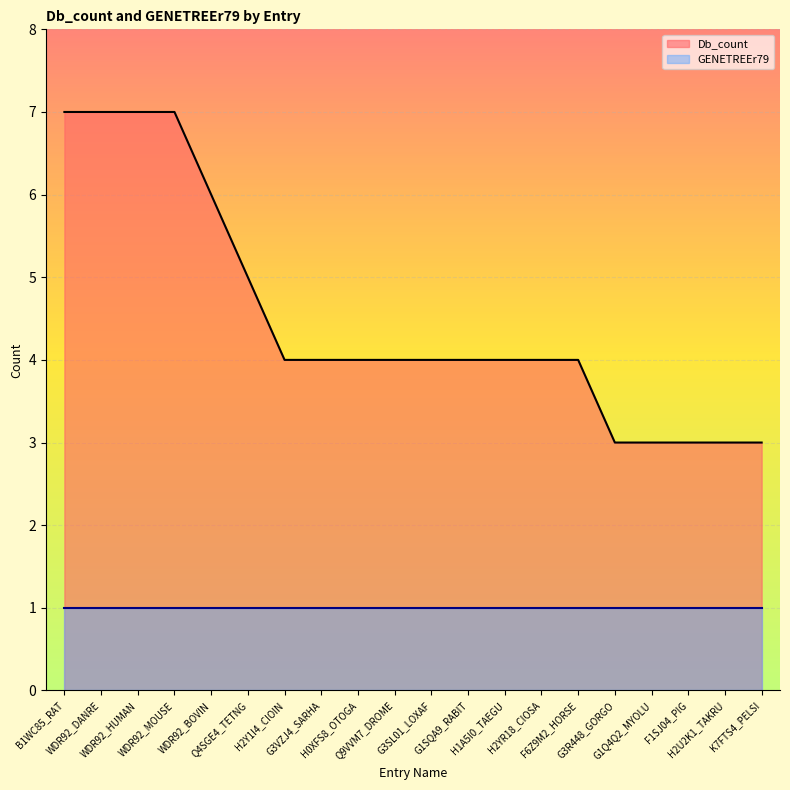

Is it true that the value at H0XFS8_OTOGA is 2?

False